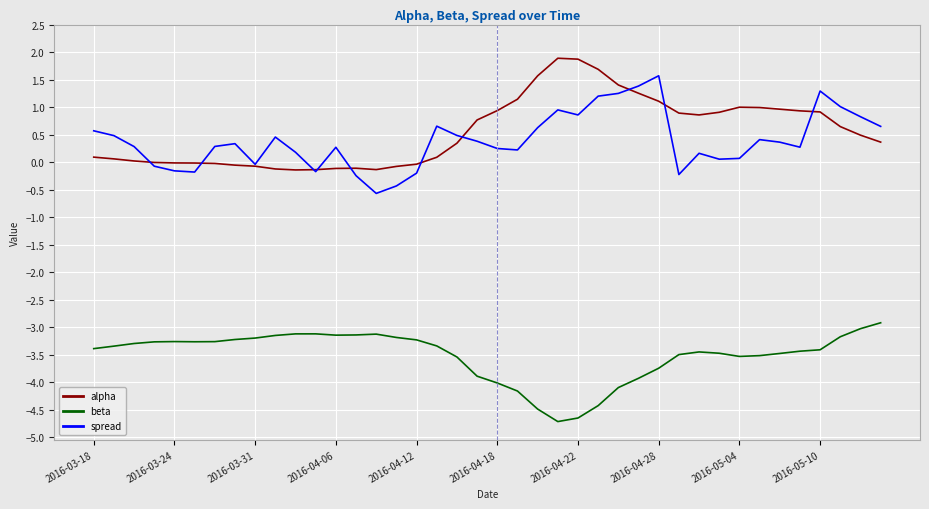

True or false: beta and alpha cross at least once.

False